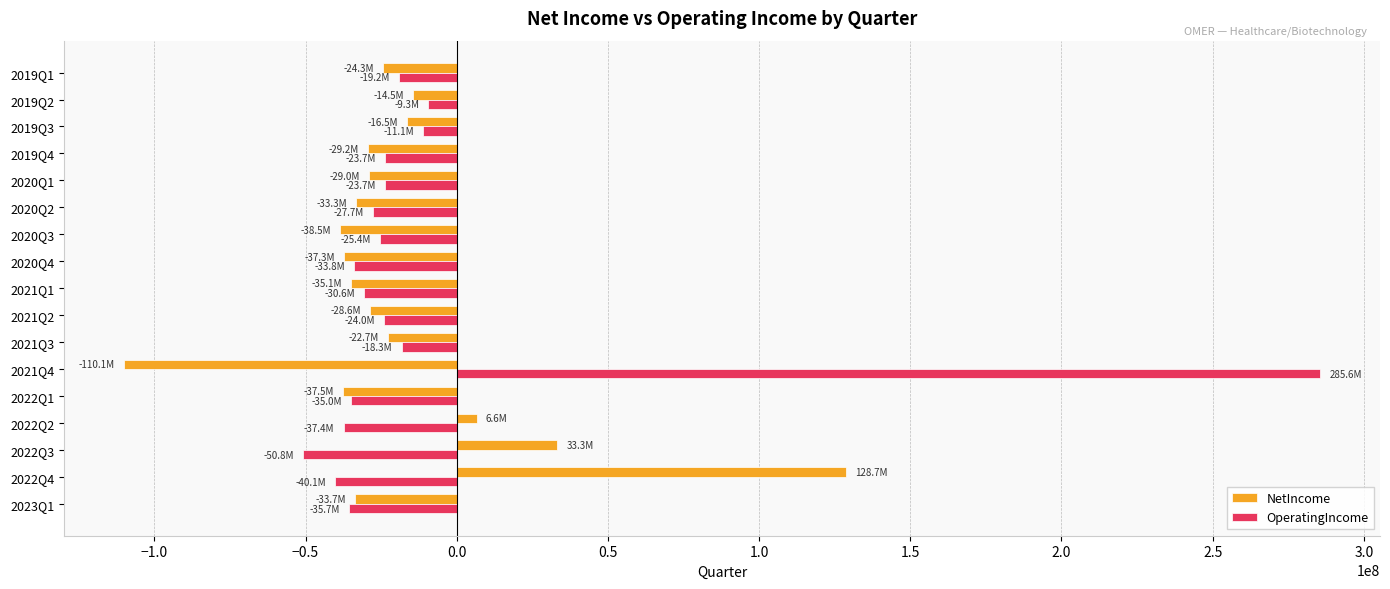

What is the total value across all series at 2020Q1?

-52708000